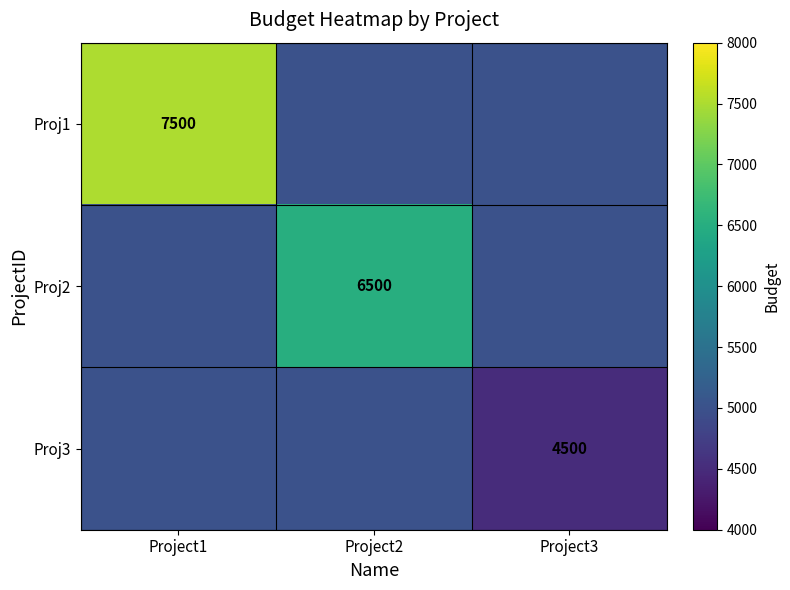

The Proj1 series shows 7500 at Project1. True or false?

True